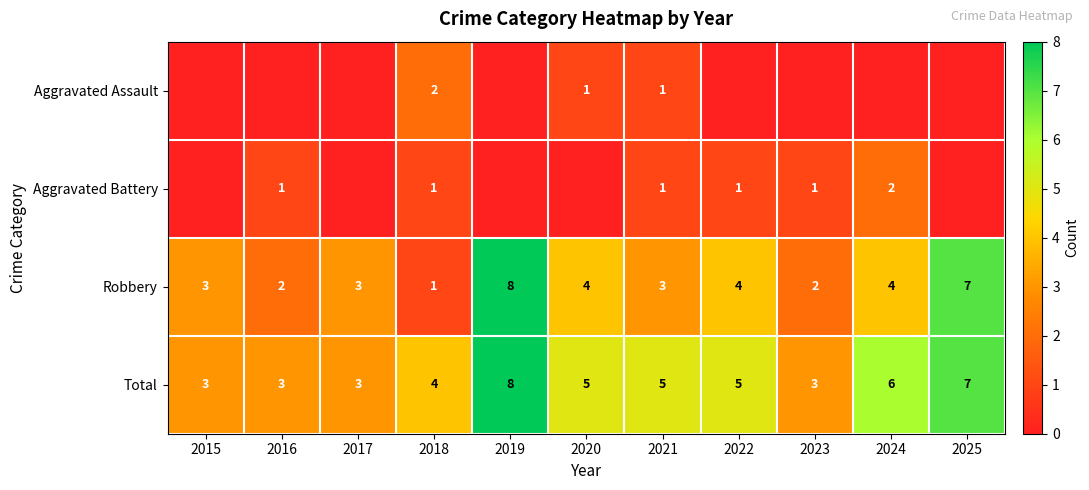

At which category is the sum across all series the highest?

2019